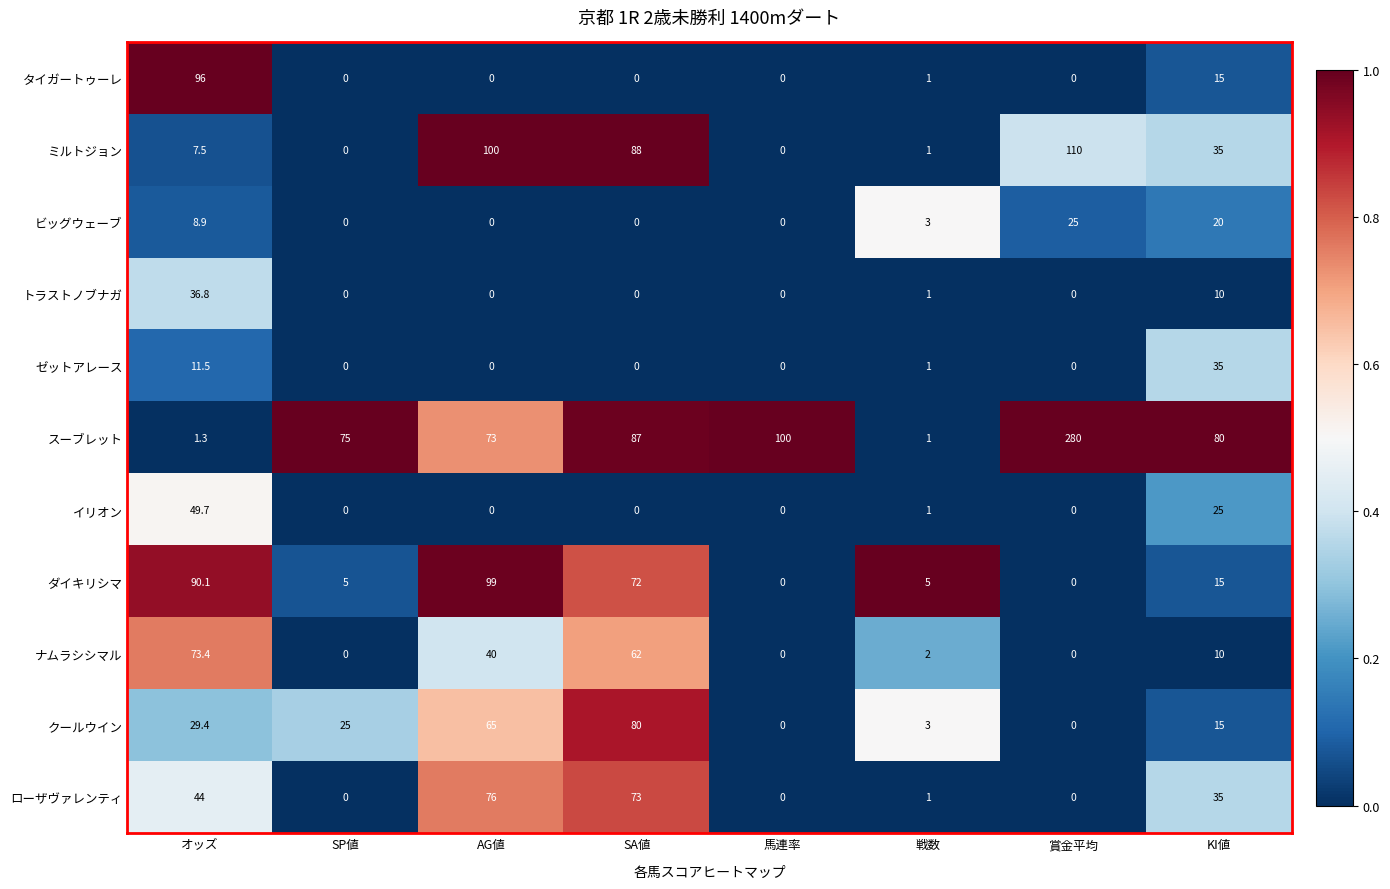

Is it true that ゼットアレース equals 0.0 at 賞金平均?

True